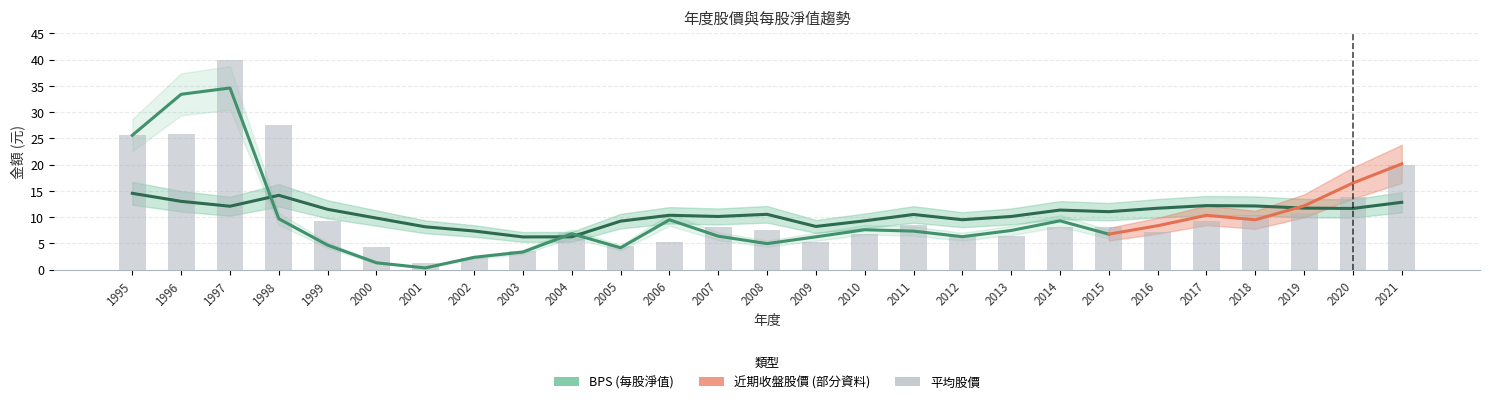

At how many categories does at least one series exceed 10?

18